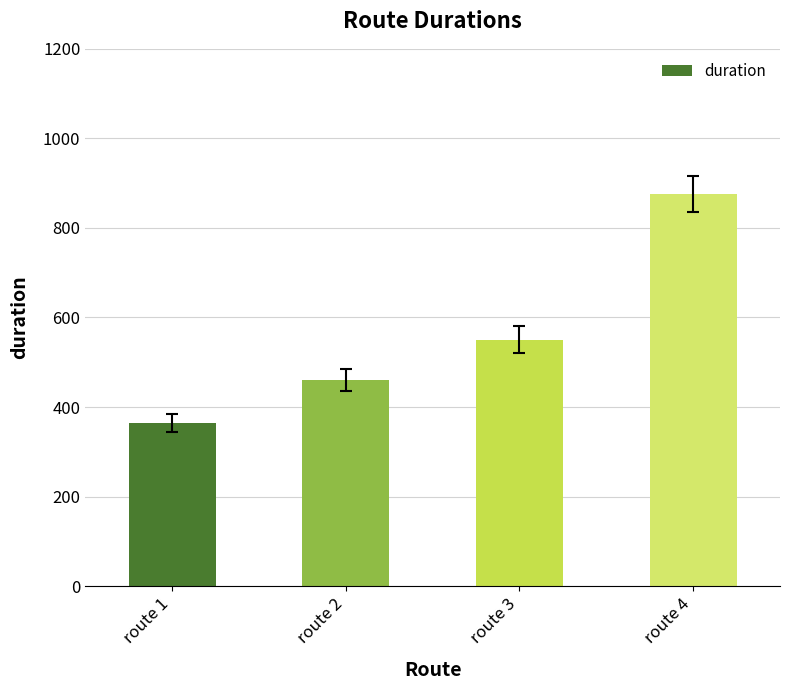

Is it true that the value at route 3 is 550?

True